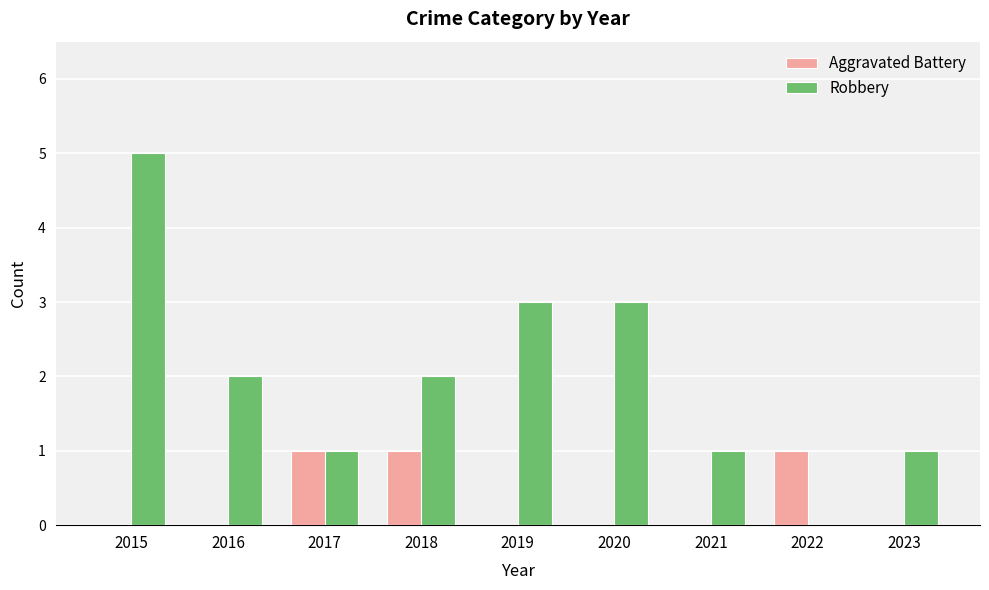

Are the bars horizontal?

No